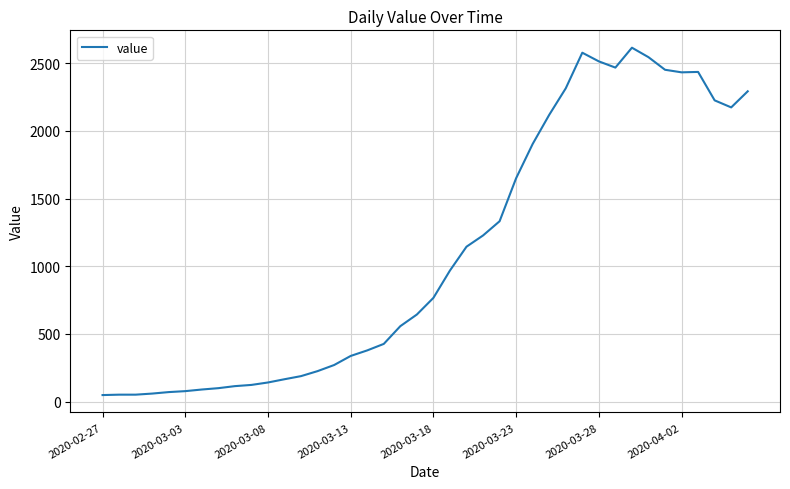

What is the maximum value shown in the chart?

2614